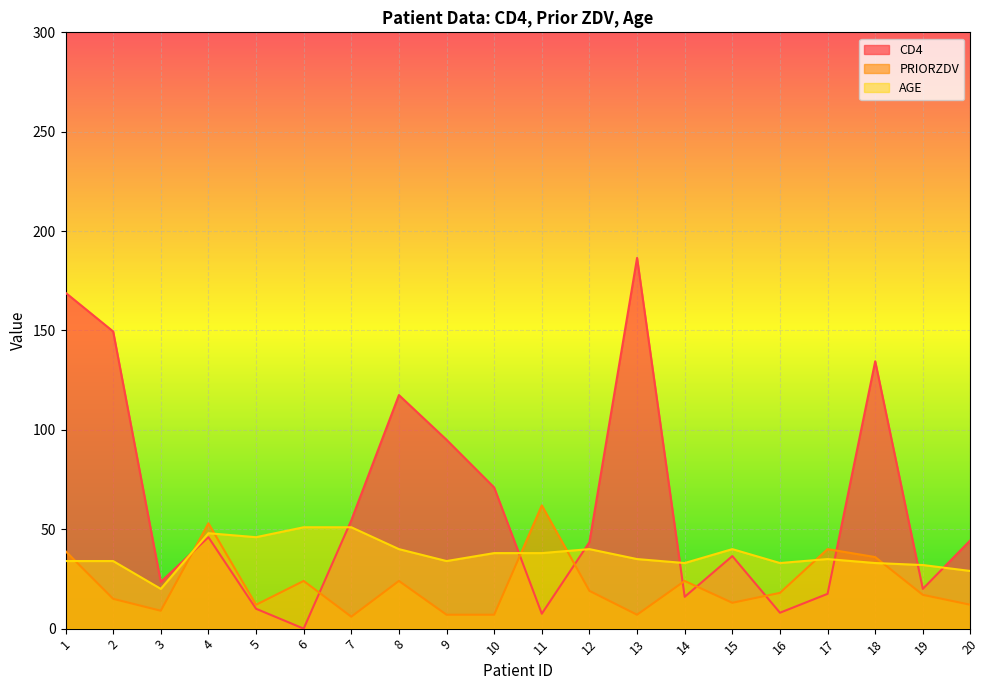

Where does the AGE series first go above 35?

4